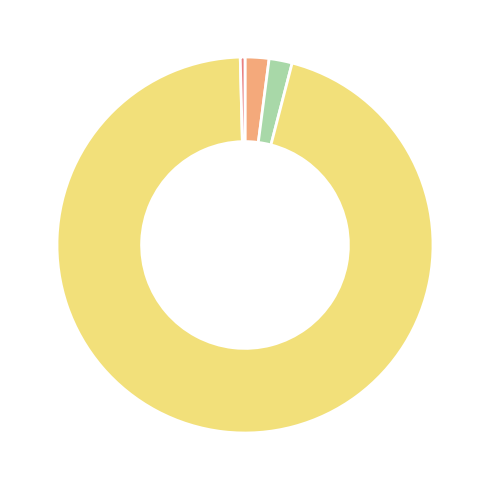

Which slice is the smallest?

MSE